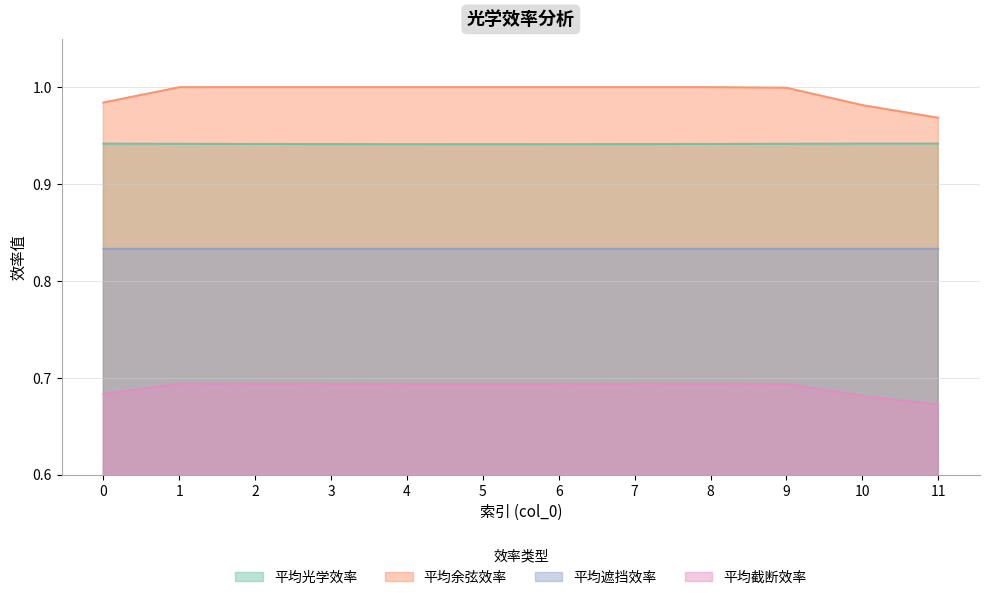

How many lines are shown in the chart?

4